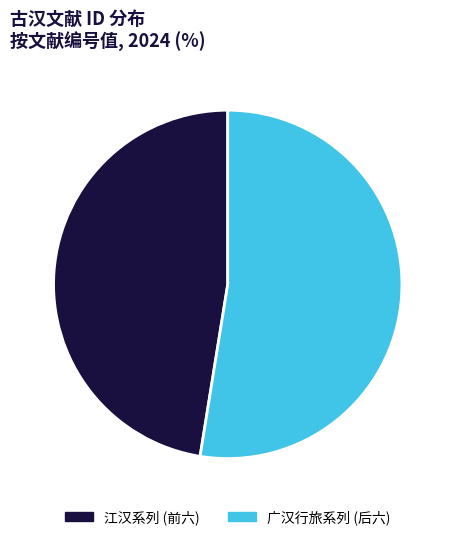

Does any single category account for the majority?

Yes